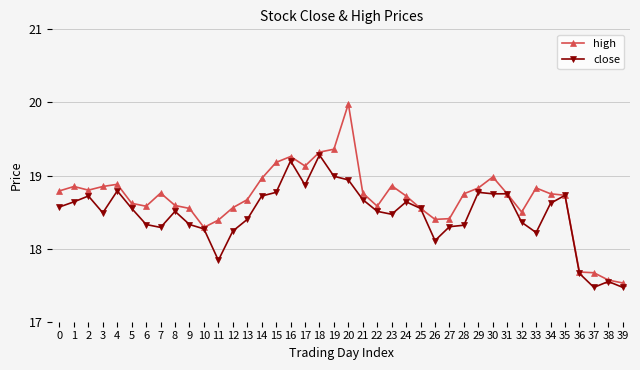

Is it true that close equals 4.2 at 10?

False